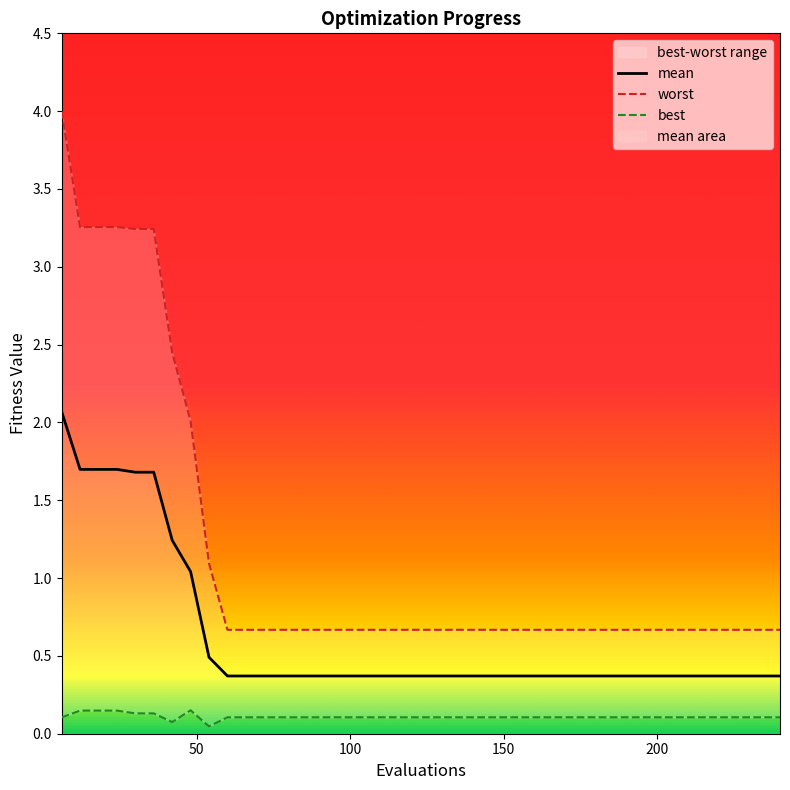

What is the highest value of the mean series?

2.1